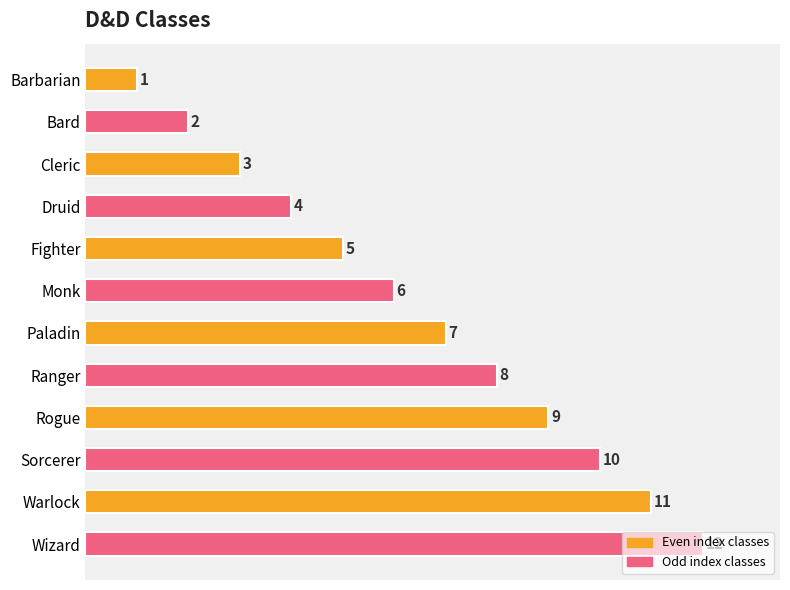

Rank the categories by value from lowest to highest.

Barbarian, Bard, Cleric, Druid, Fighter, Monk, Paladin, Ranger, Rogue, Sorcerer, Warlock, Wizard